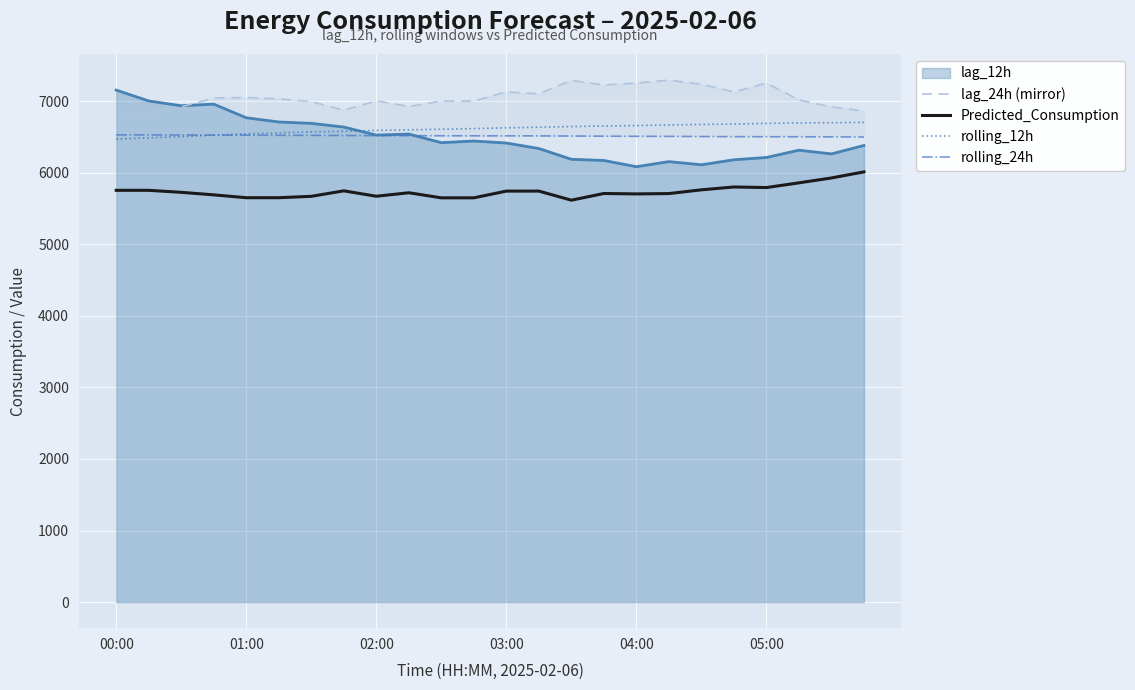

Which category has the highest value across all series?

17